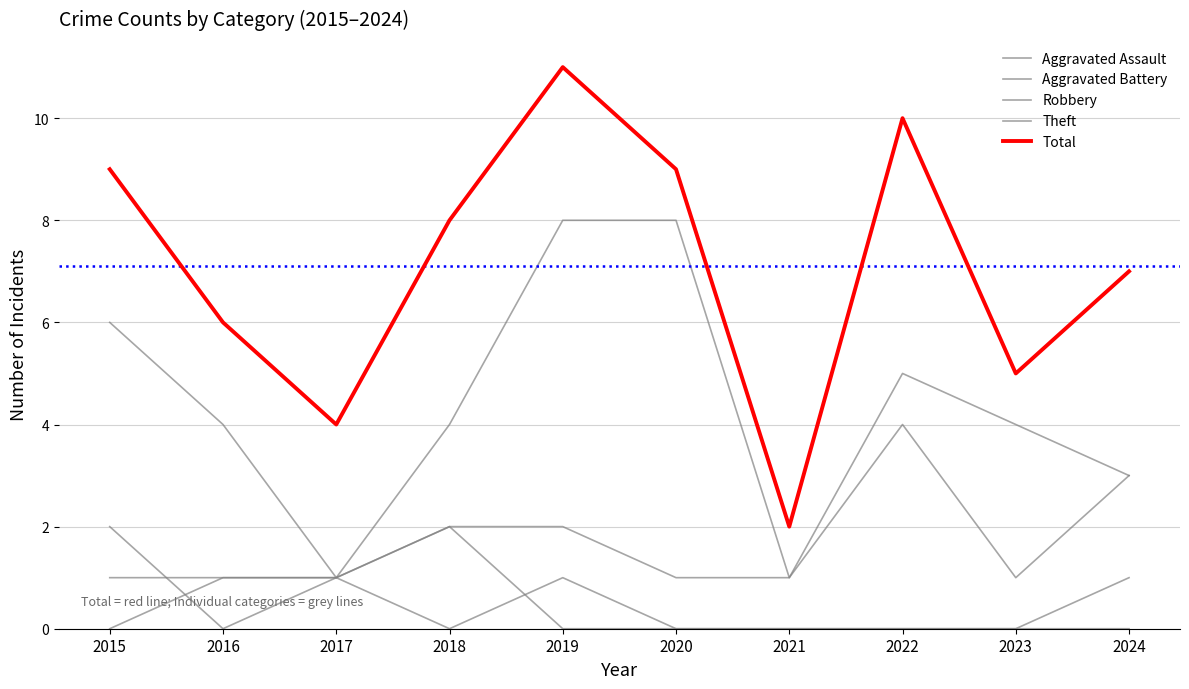

Does the chart display data point markers on the line(s)?

No